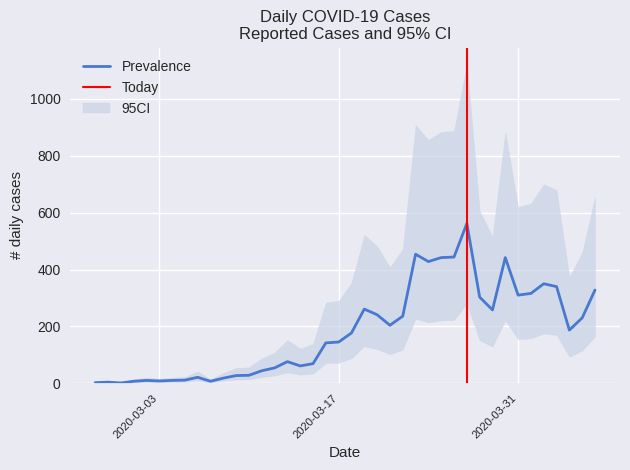

Does the chart display data point markers on the line(s)?

No